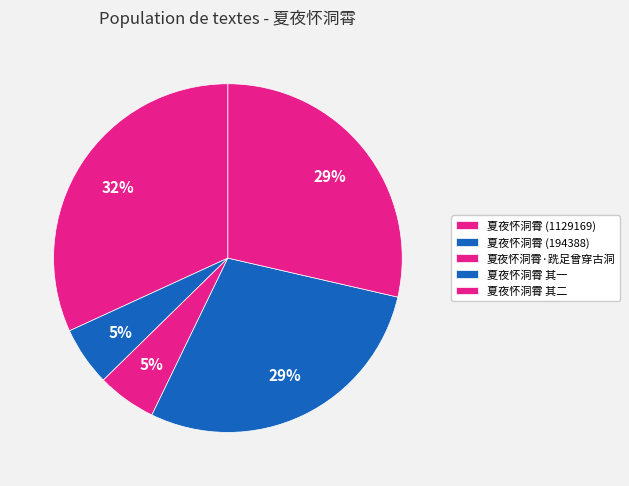

To the nearest percent, what is the average slice percentage?

20%